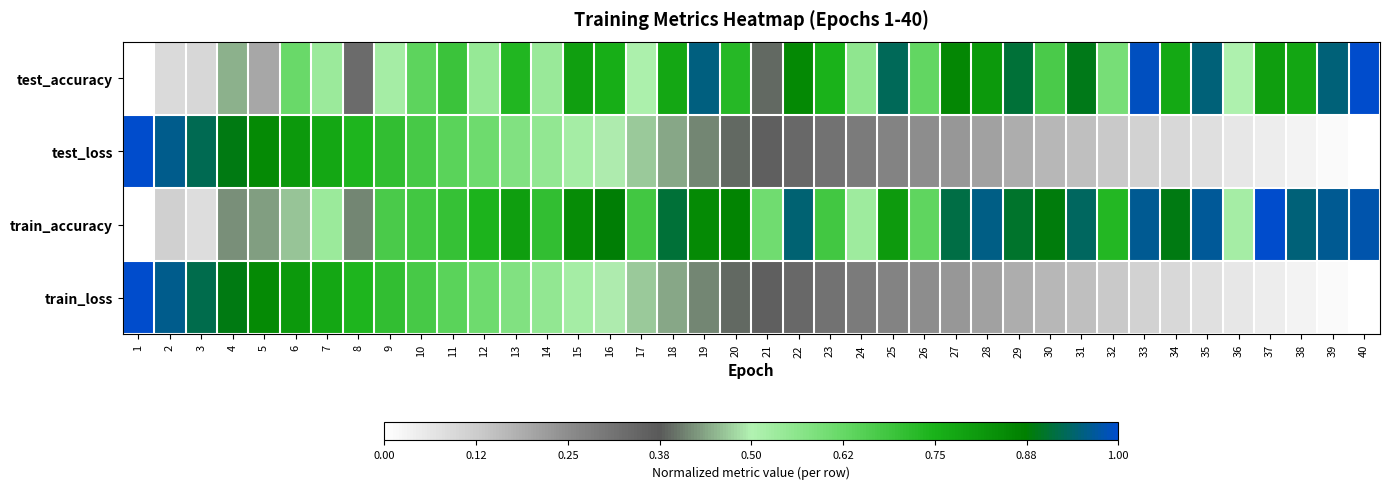

What is the total value across all series at 13?

2.7